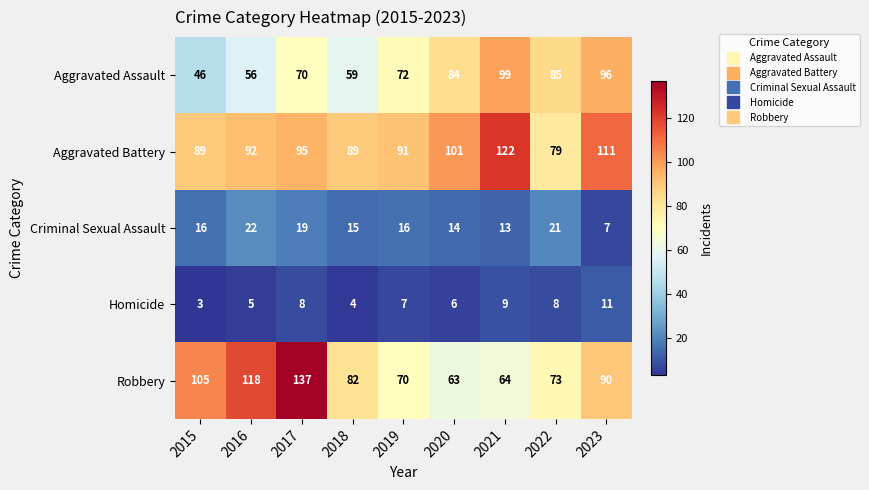

What is the maximum value shown in the chart?

137